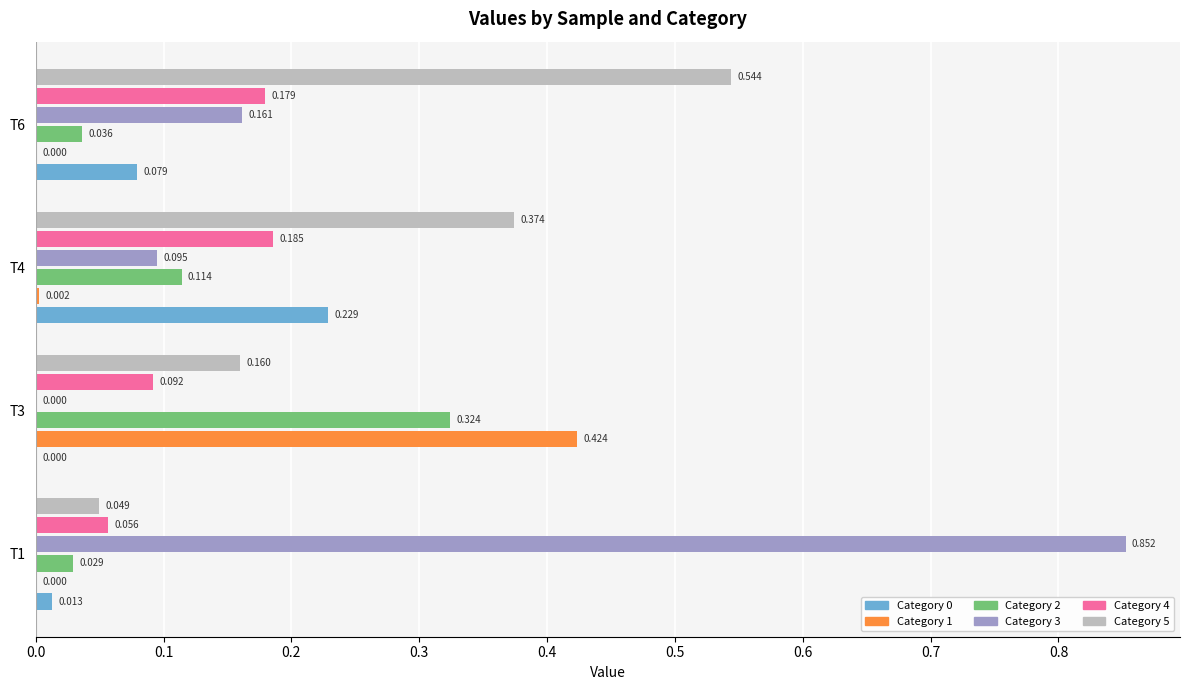

Is the value of Category 5 at T4 greater than the value of Category 1 at T3?

No